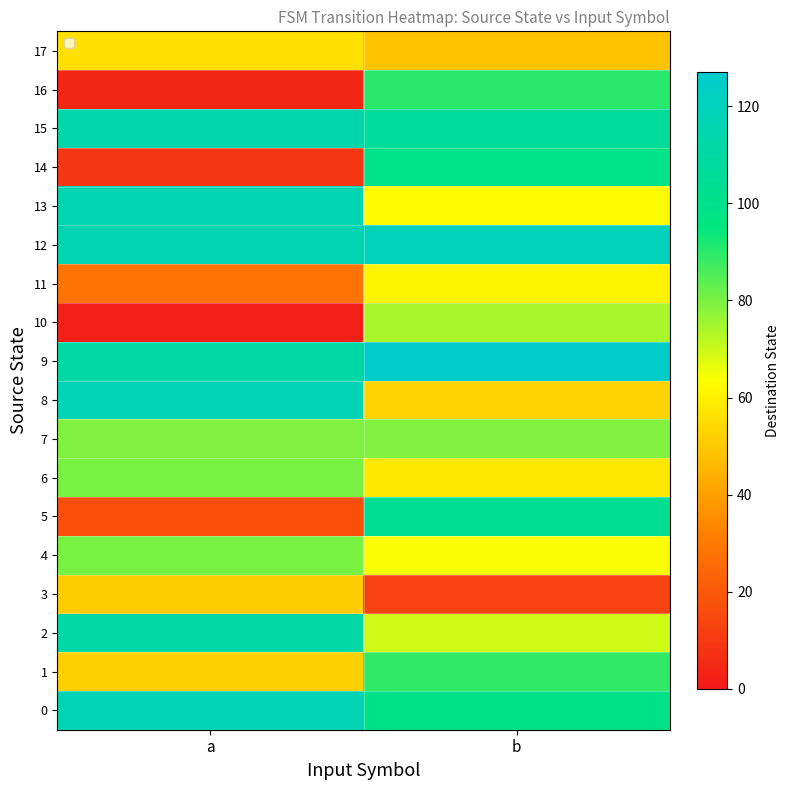

Which series has the largest range (max minus min)?

14